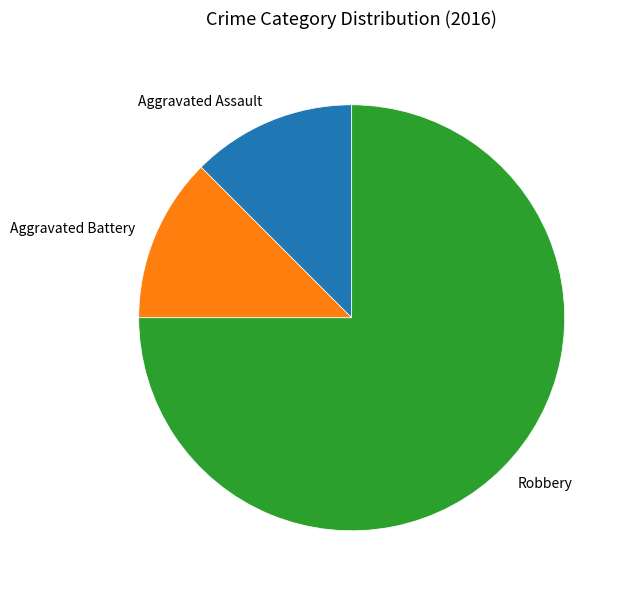

What is the ratio of the value at Aggravated Battery to the value at Robbery?

0.2